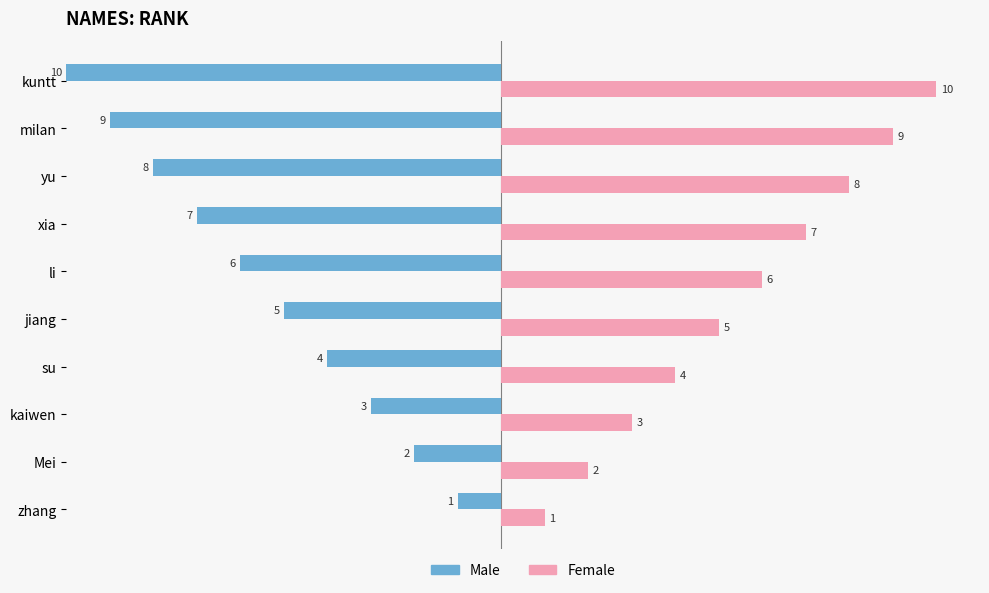

How many distinct data groups are displayed?

2